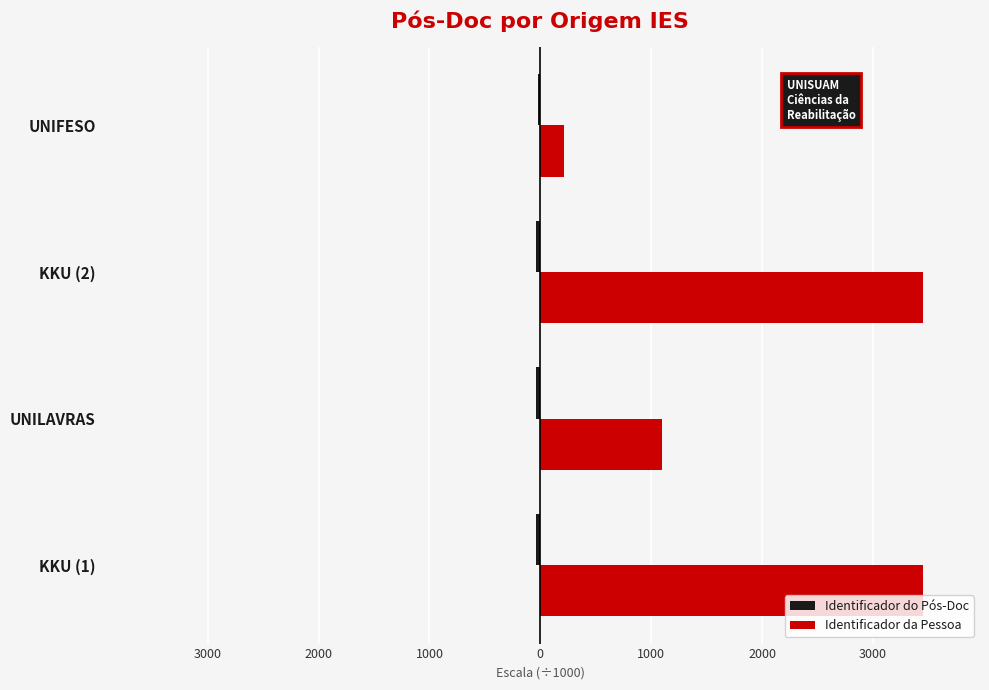

What are all the series names shown in the legend?

Identificador do Pós-Doc, Identificador da Pessoa